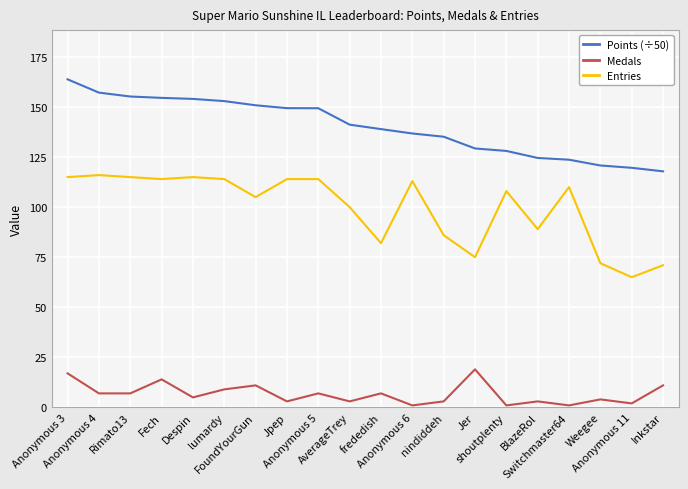

True or false: Points (÷50) and Medals cross at least once.

False